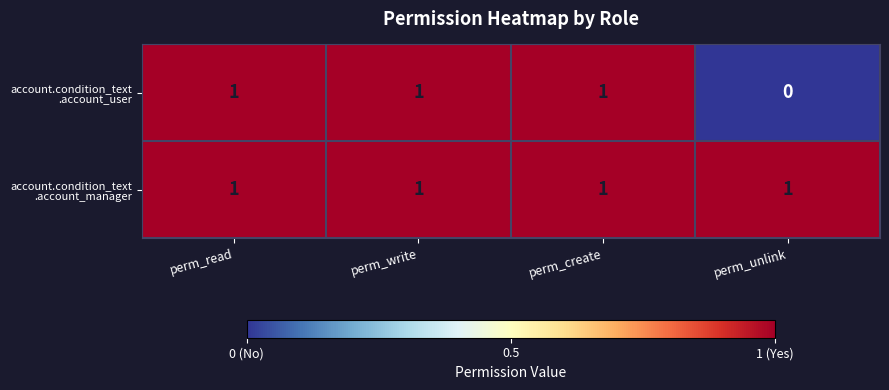

At how many categories does at least one series exceed 0?

4